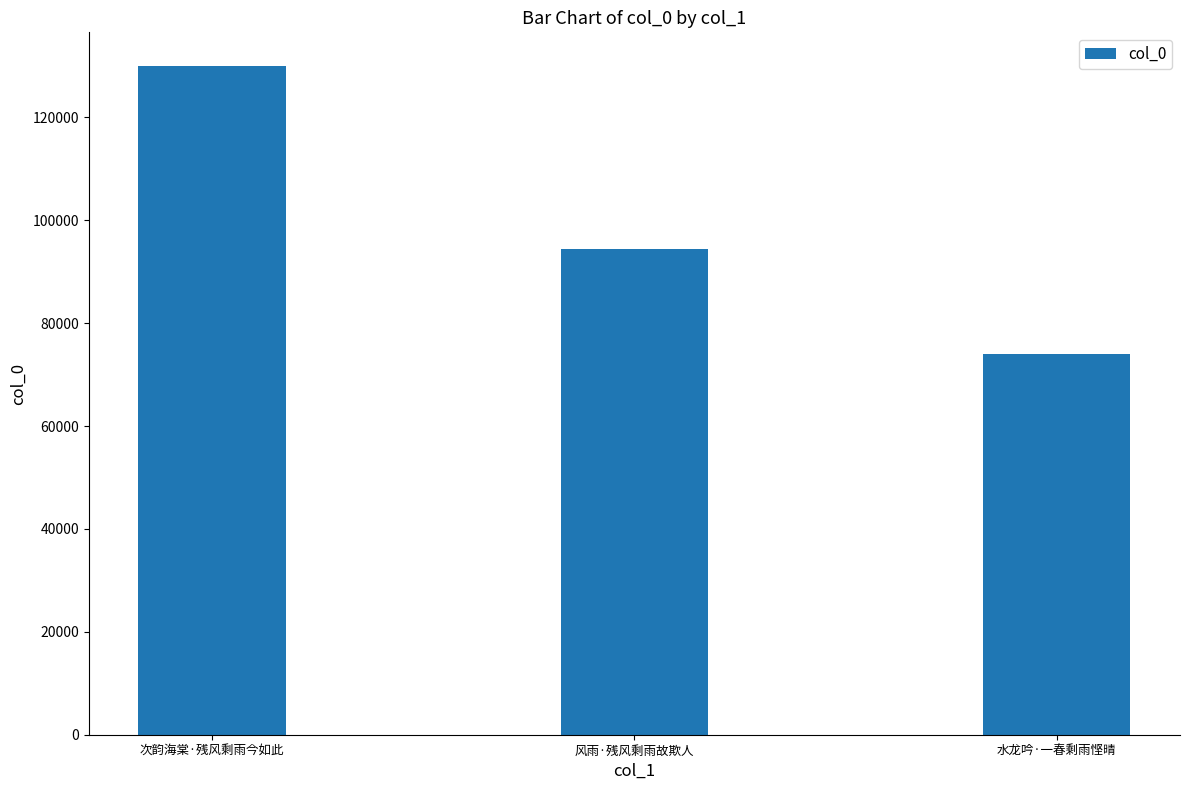

Is it true that the value at 风雨·残风剩雨故欺人 is 94380?

True